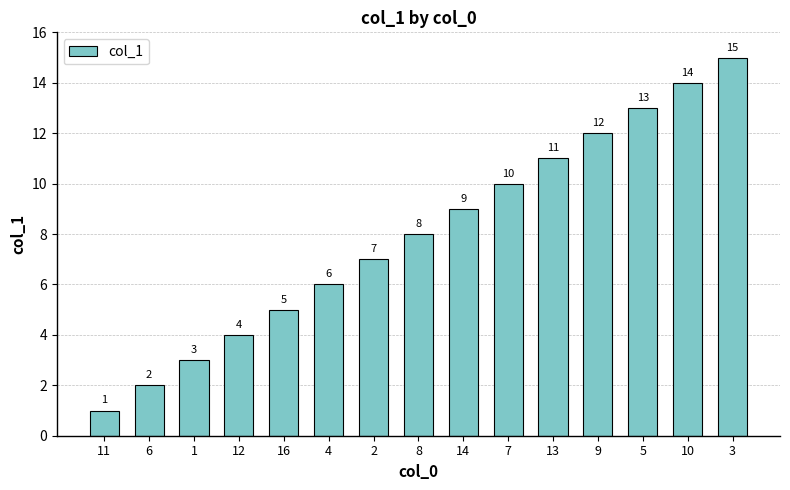

Reading right to left, what are all the values shown in this chart?

15	14	13	12	11	10	9	8	7	6	5	4	3	2	1